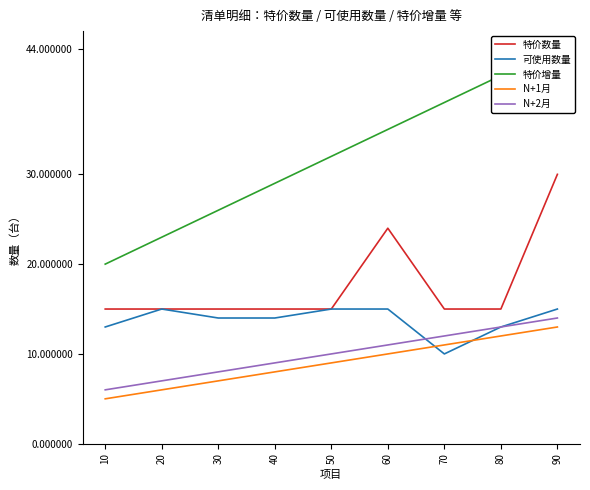

Does the chart display data point markers on the line(s)?

No